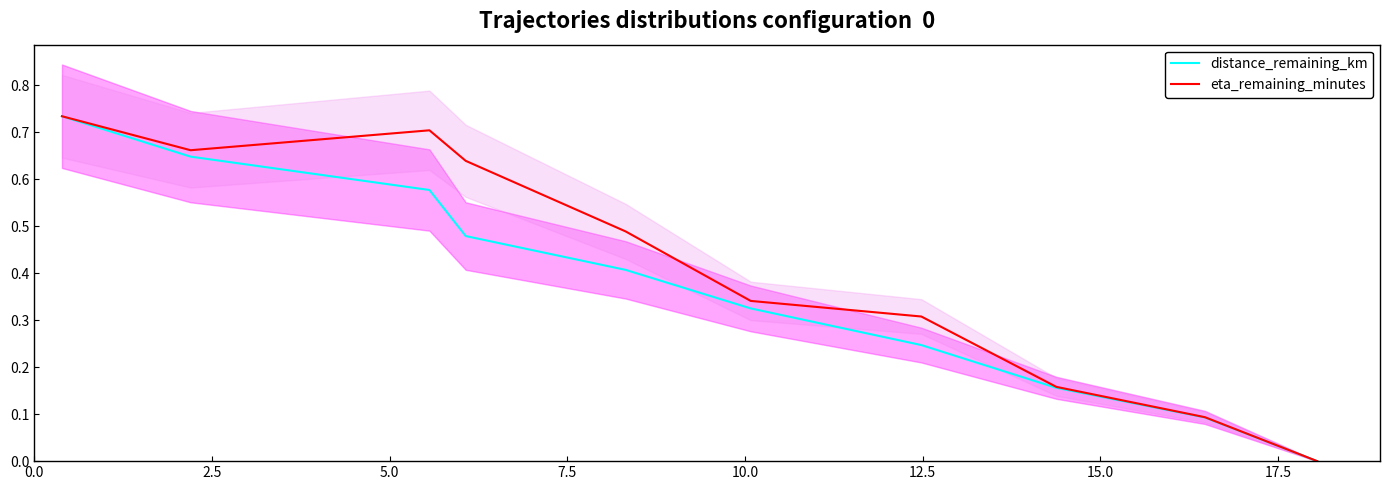

What is the maximum value shown in the chart?

0.7